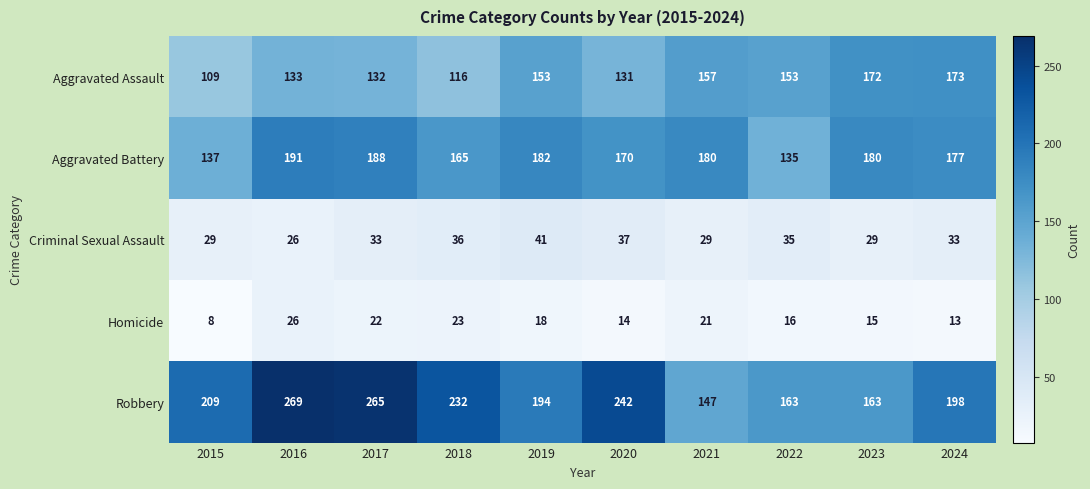

Is it true that Aggravated Battery equals 180 at 2021?

True